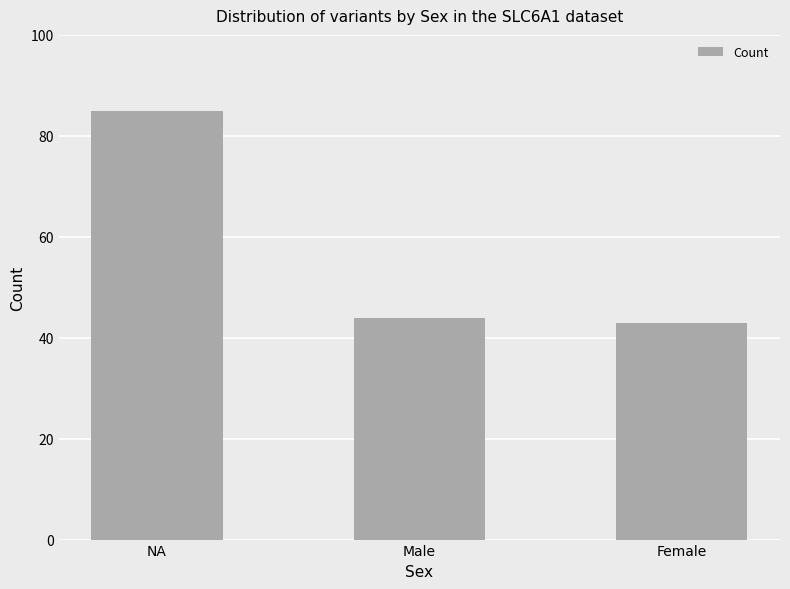

What is the average value?

57